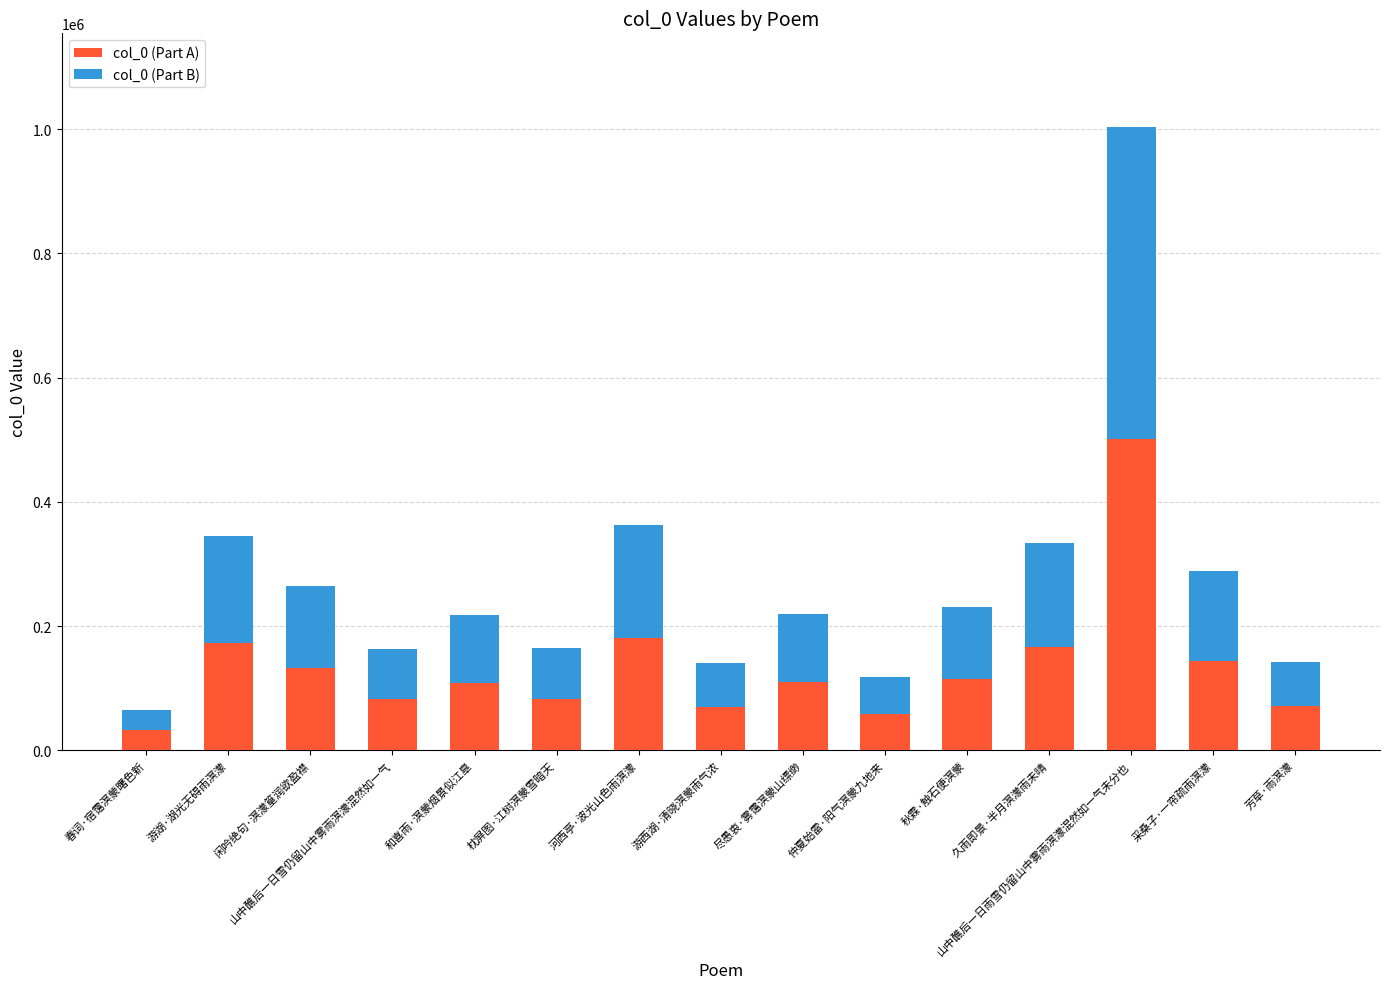

What value does the col_0 (Part A) series have at 芳草·雨溟濛, to the nearest 50?

70800